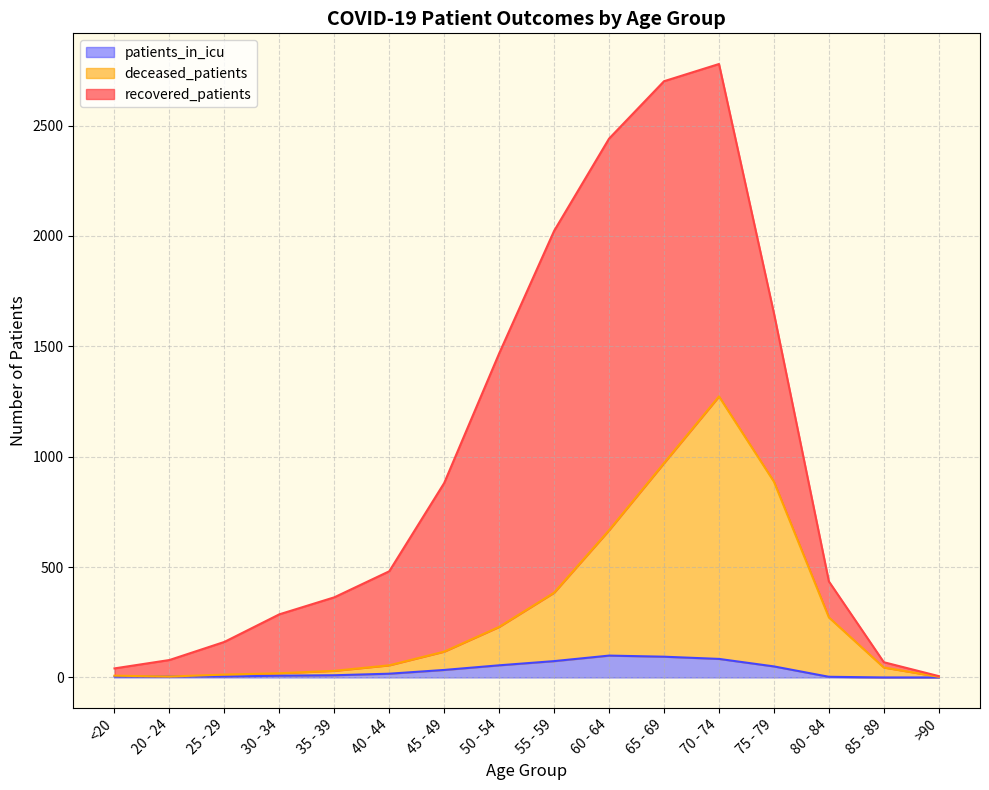

Which category has the highest value across all series?

70 - 74